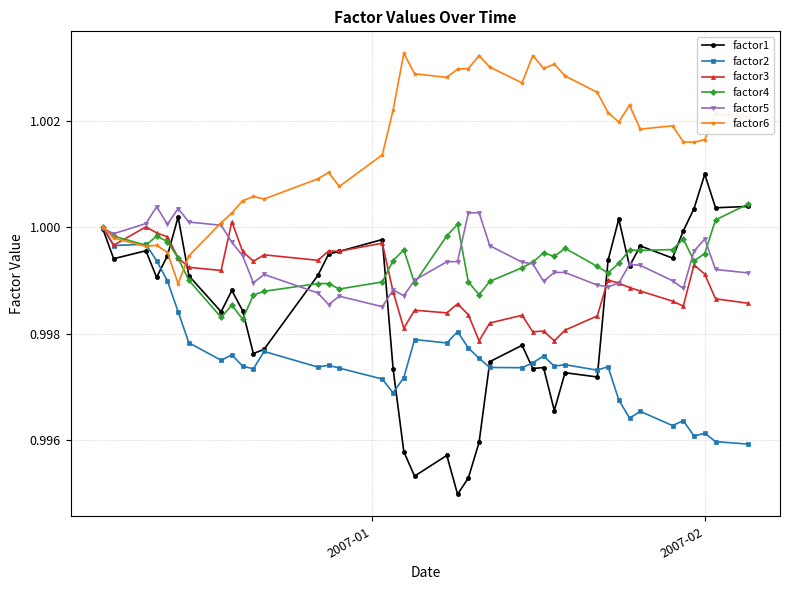

What are all the series names shown in the legend?

factor1, factor2, factor3, factor4, factor5, factor6